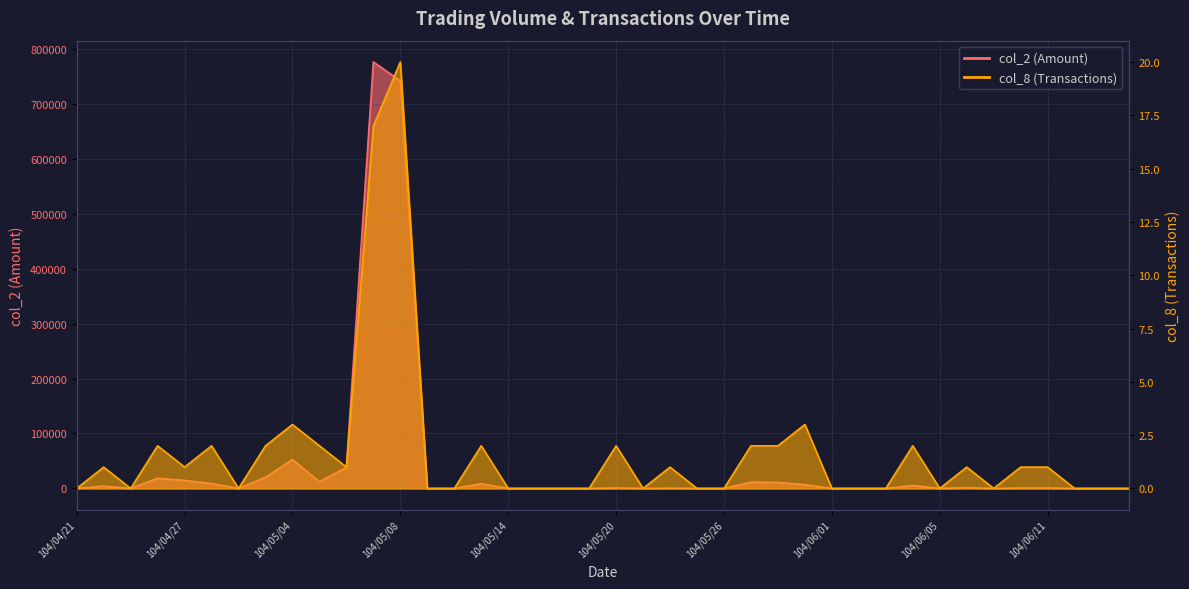

How many values in the col_2 (Amount) series are below 460?

20